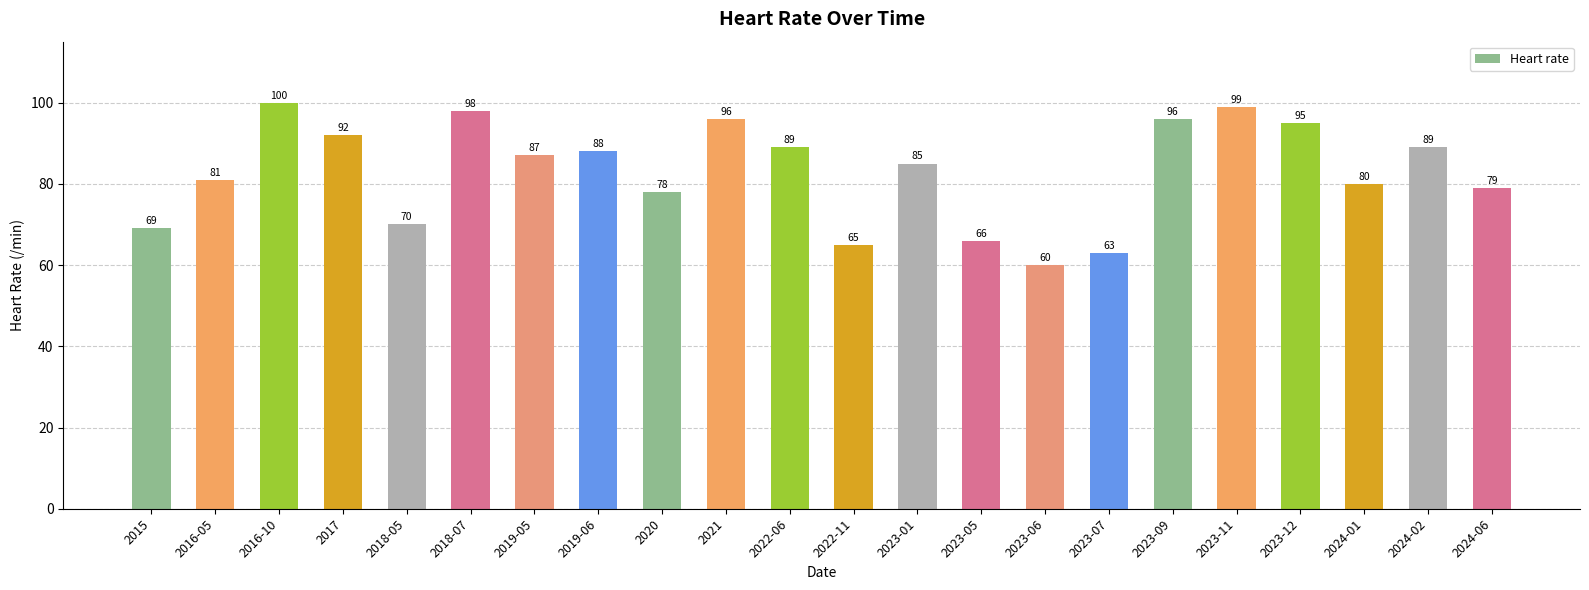

Does the chart contain stacked bars?

No